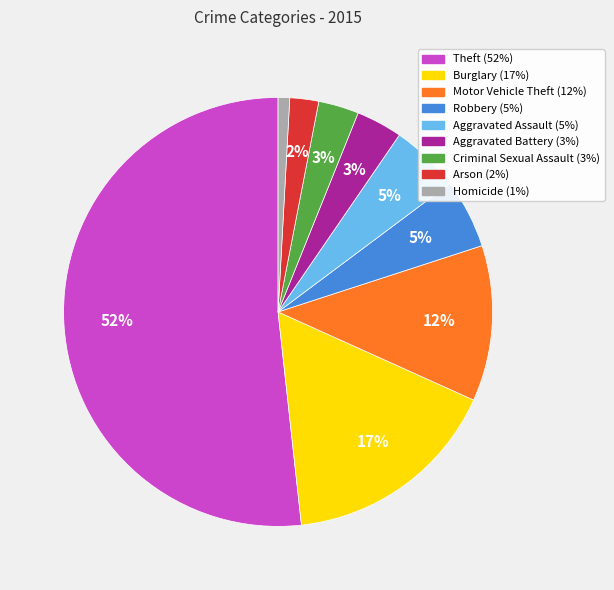

To the nearest percent, what is the combined percentage of Theft and Robbery?

57%